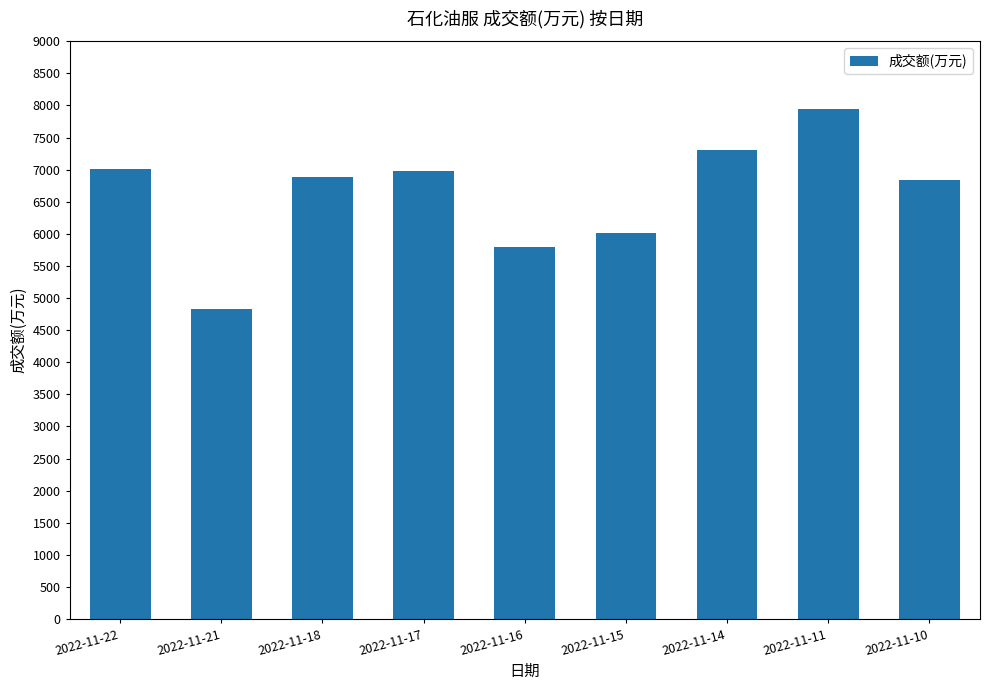

True or false: the data shows 11714 at 2022-11-10.

False